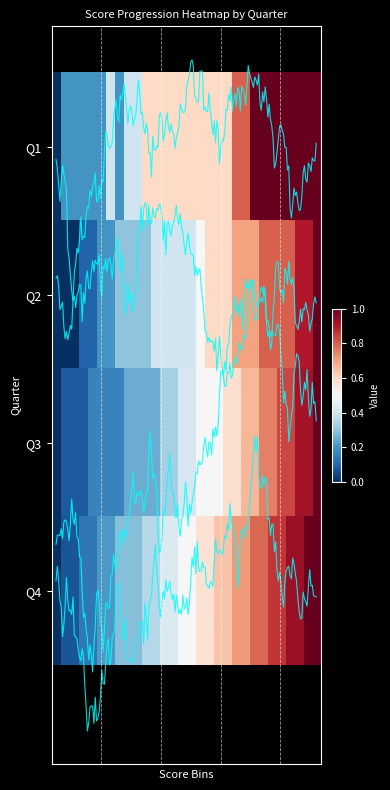

True or false: 3 has a value of 0.2 at 6.

True